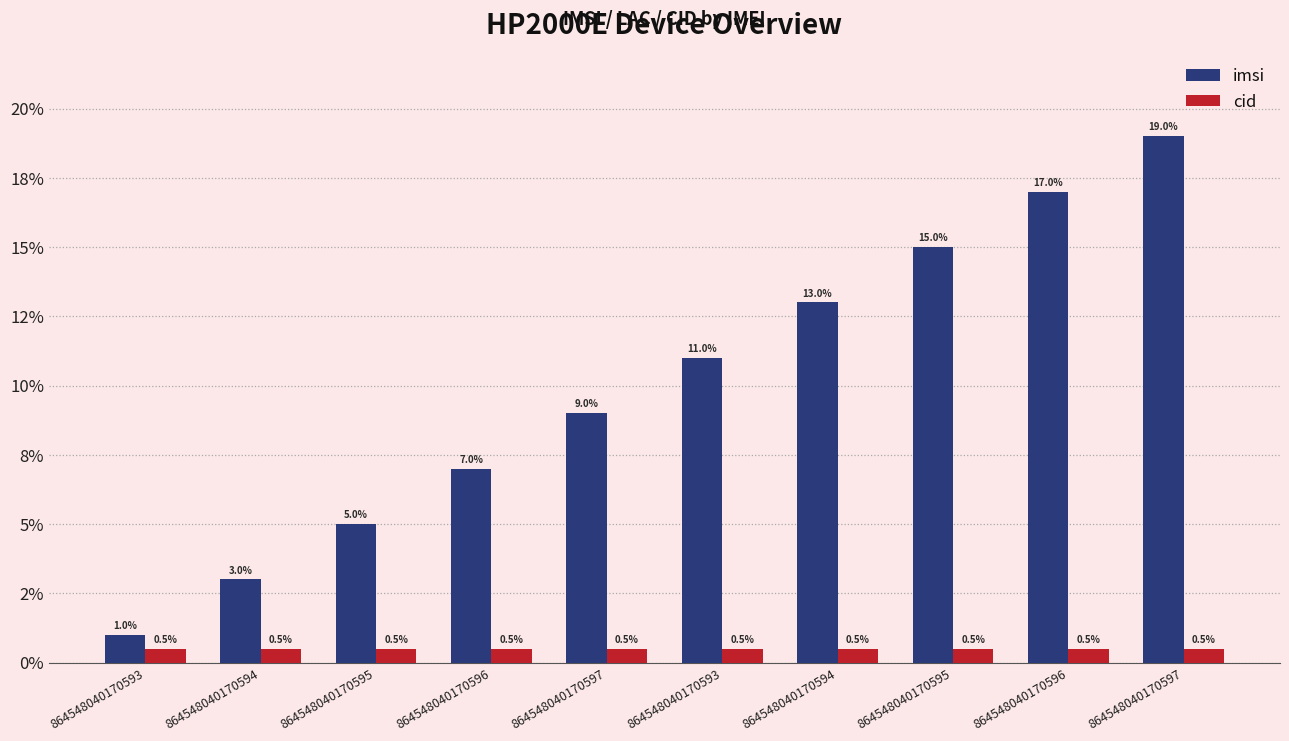

Rank the series at 864548040170596 from highest to lowest value.

imsi, cid